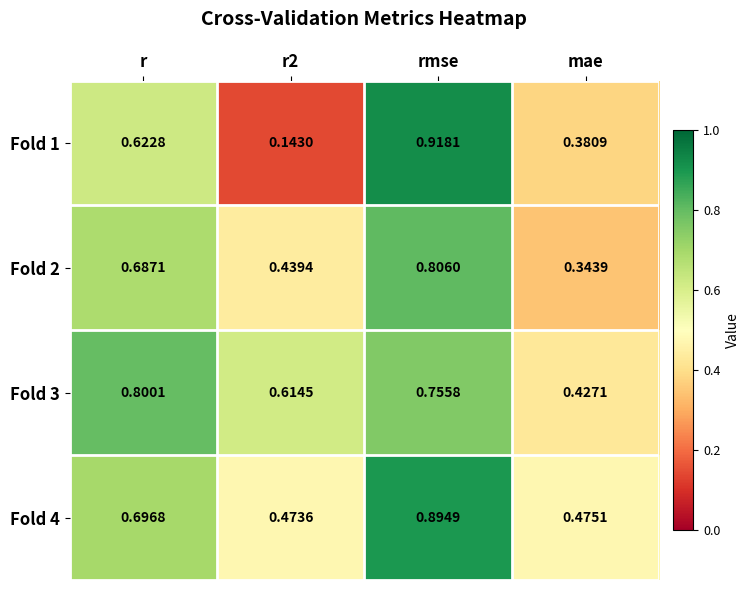

Where is Fold 3 nearest to the value 0?

mae